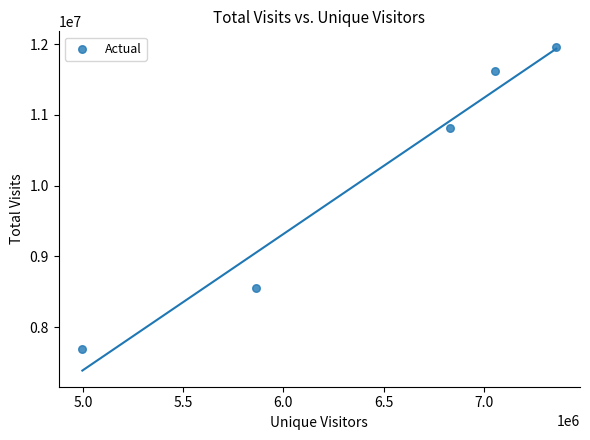

What is the average X value?

6422271